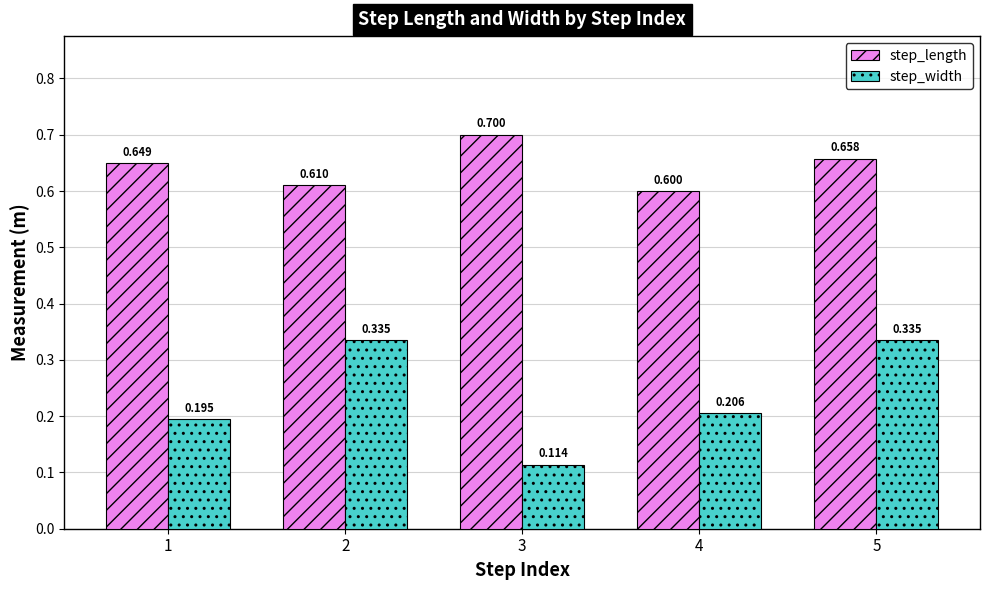

At 5, list the series in order from smallest to largest.

step_width, step_length